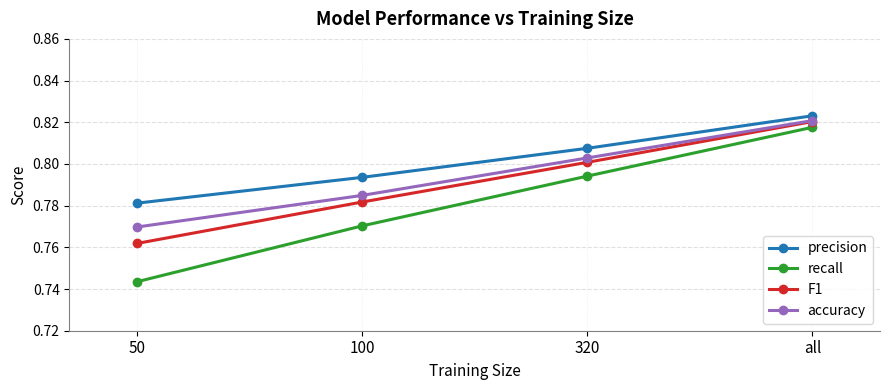

Which category has the highest value in the precision series?

all